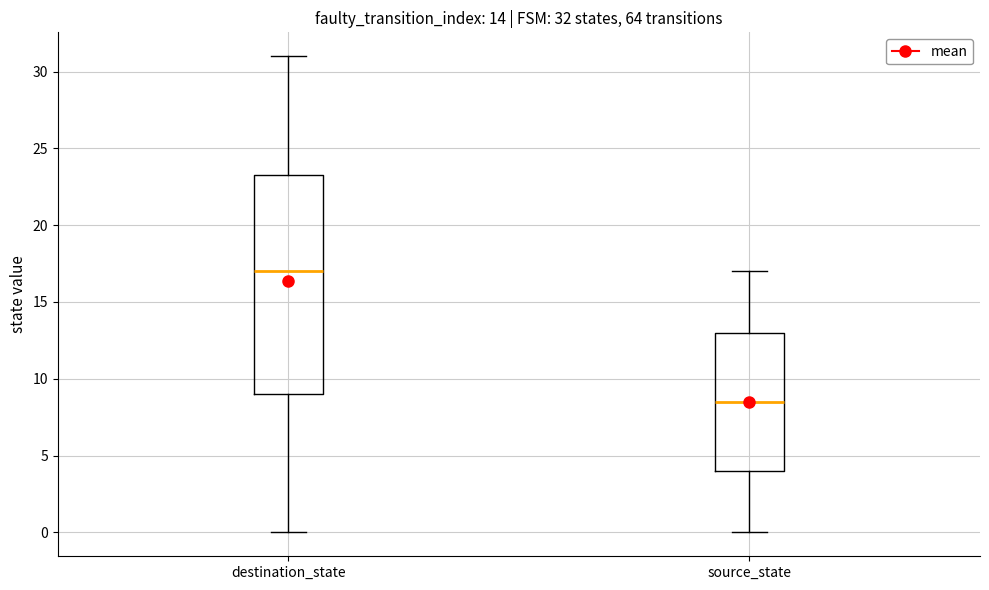

Comparing the boxes themselves (not the whiskers), which one is the tallest?

destination_state